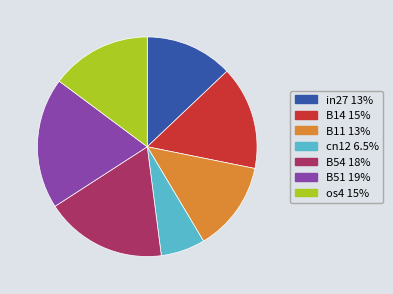

Is there any slice that represents more than half of the pie?

No